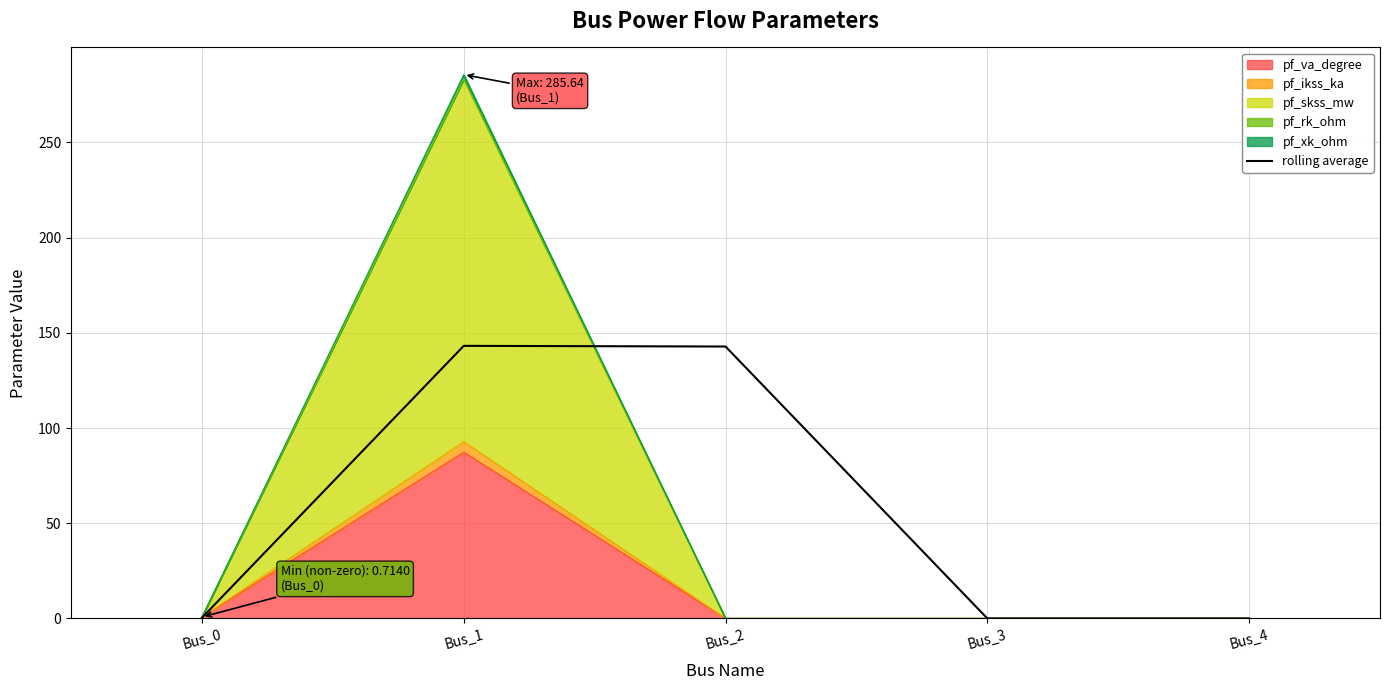

Where is the first local maximum?

Bus_1